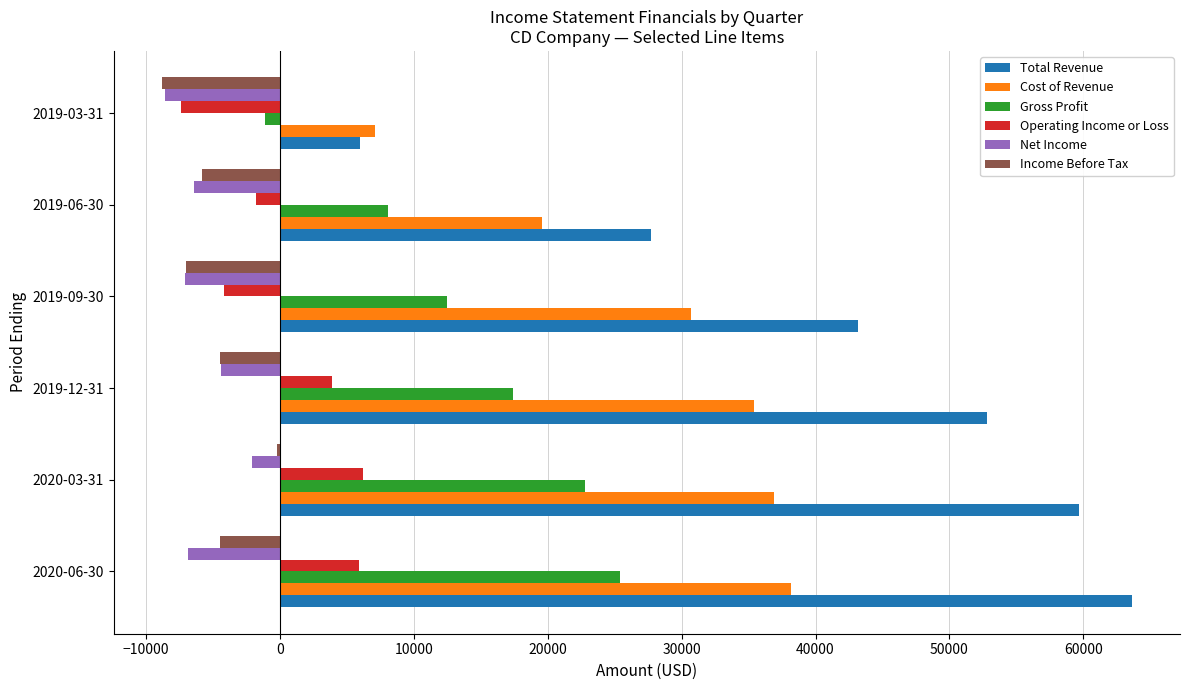

What is the maximum value shown in the chart?

63600